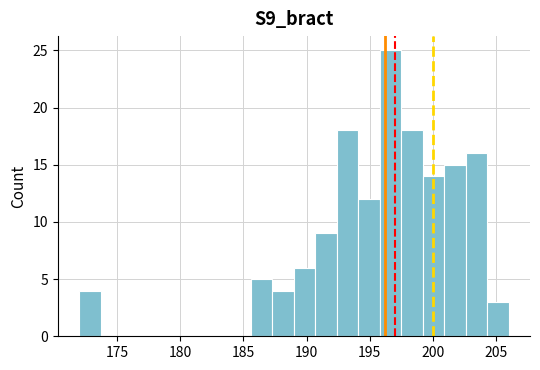

Around what value on the x-axis is the tallest bar? Give the approximate position of its centre, as read against the axis.

196.5